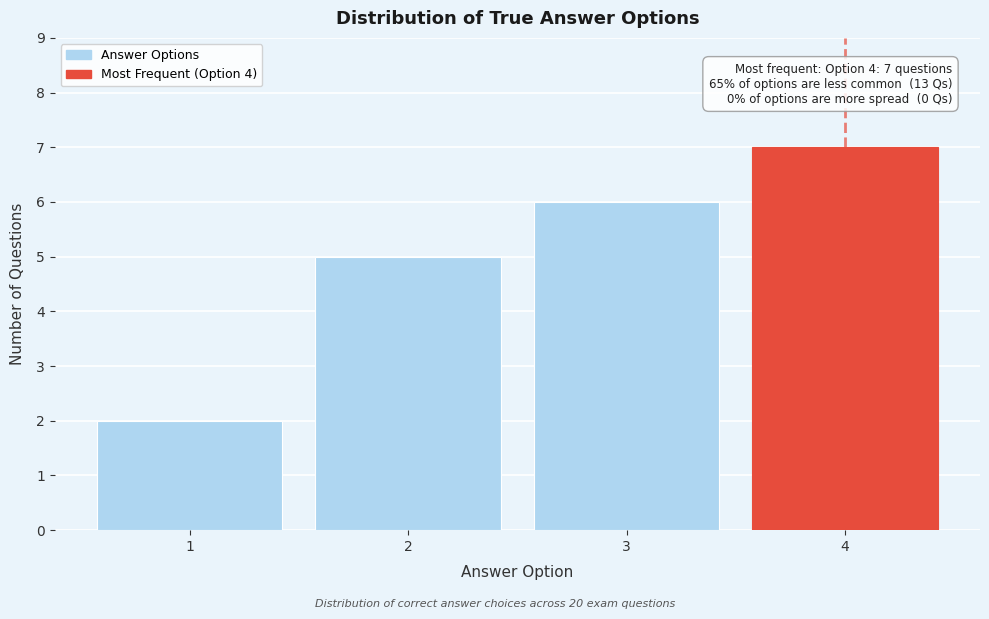

Reading left to right, list all the values displayed in this chart.

1=2	2=5	3=6	4=7